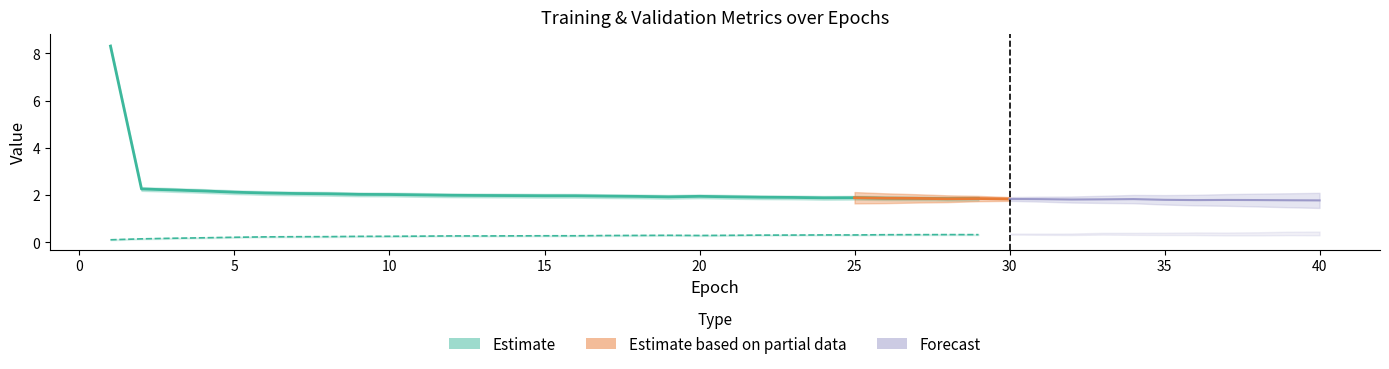

Where is the first local minimum for loss?

19